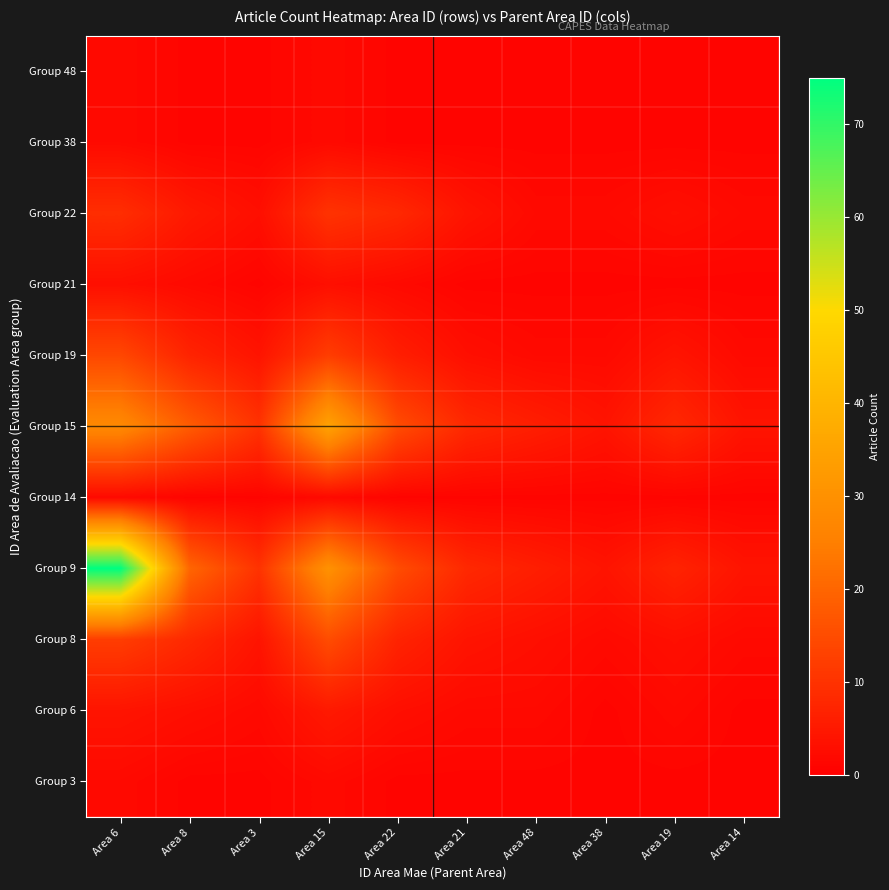

Reading right to left, extract all data points from this chart.

Group 3: Area 14=1	Area 19=1	Area 38=1	Area 48=1	Area 21=1	Area 22=1	Area 15=2	Area 3=1	Area 8=1	Area 6=2
Group 6: Area 14=1	Area 19=2	Area 38=1	Area 48=2	Area 21=2	Area 22=3	Area 15=5	Area 3=2	Area 8=3	Area 6=4
Group 8: Area 14=2	Area 19=3	Area 38=2	Area 48=3	Area 21=4	Area 22=7	Area 15=15	Area 3=4	Area 8=8	Area 6=12
Group 9: Area 14=4	Area 19=7	Area 38=4	Area 48=6	Area 21=8	Area 22=15	Area 15=30	Area 3=10	Area 8=20	Area 6=75
Group 14: Area 14=1	Area 19=1	Area 38=1	Area 48=1	Area 21=1	Area 22=1	Area 15=2	Area 3=1	Area 8=1	Area 6=2
Group 15: Area 14=4	Area 19=8	Area 38=4	Area 48=6	Area 21=8	Area 22=15	Area 15=35	Area 3=10	Area 8=18	Area 6=28
Group 19: Area 14=2	Area 19=4	Area 38=2	Area 48=2	Area 21=3	Area 22=6	Area 15=12	Area 3=4	Area 8=7	Area 6=14
Group 21: Area 14=1	Area 19=1	Area 38=1	Area 48=1	Area 21=1	Area 22=2	Area 15=3	Area 3=1	Area 8=2	Area 6=3
Group 22: Area 14=2	Area 19=3	Area 38=2	Area 48=2	Area 21=4	Area 22=8	Area 15=10	Area 3=3	Area 8=5	Area 6=9
Group 38: Area 14=1	Area 19=1	Area 38=1	Area 48=1	Area 21=1	Area 22=1	Area 15=2	Area 3=1	Area 8=1	Area 6=2
Group 48: Area 14=1	Area 19=1	Area 38=1	Area 48=1	Area 21=1	Area 22=1	Area 15=2	Area 3=1	Area 8=1	Area 6=2